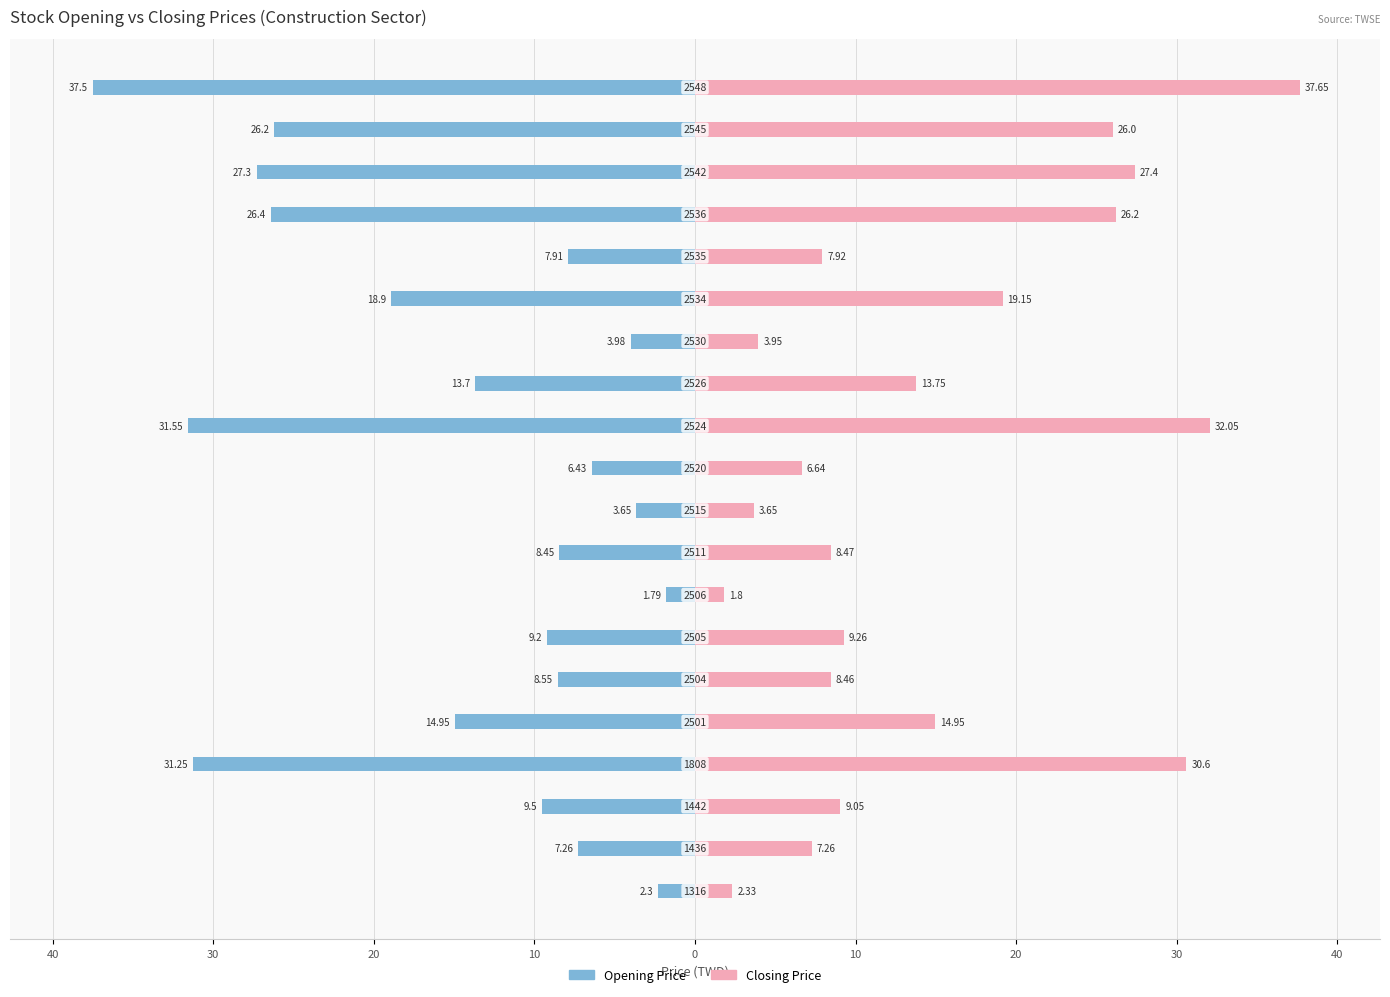

What is the sum of all Closing Price values?

296.5